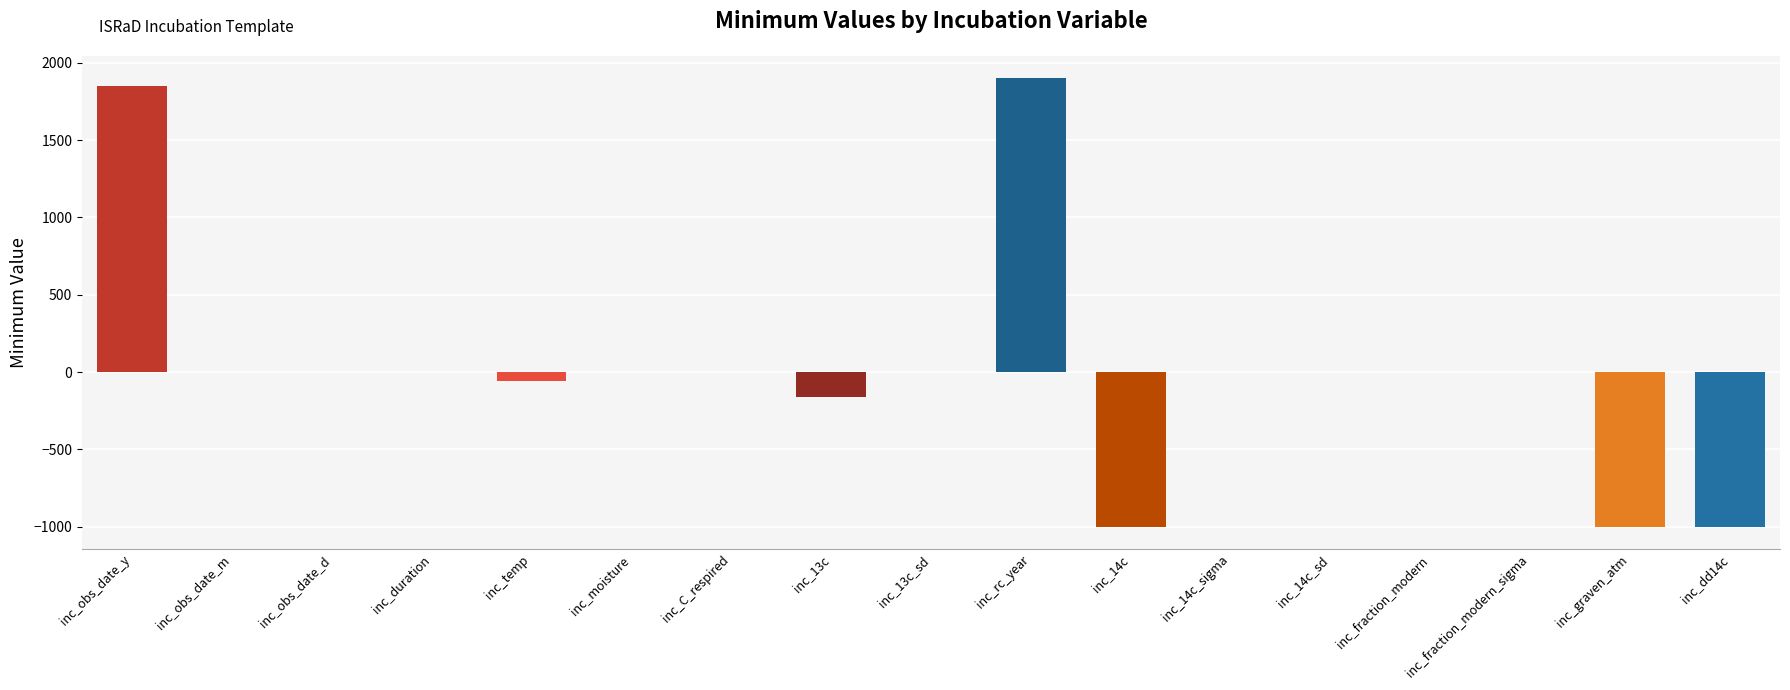

What is the greatest value displayed?

1900